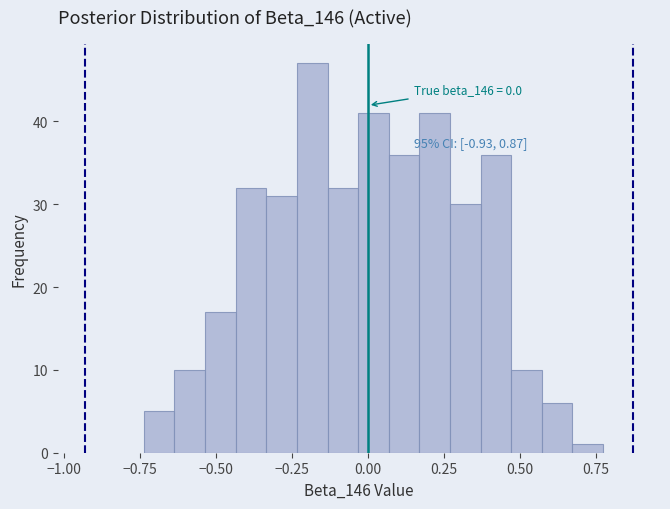

Around what value on the x-axis is the tallest bar? Give the approximate position of its centre, as read against the axis.

-0.20